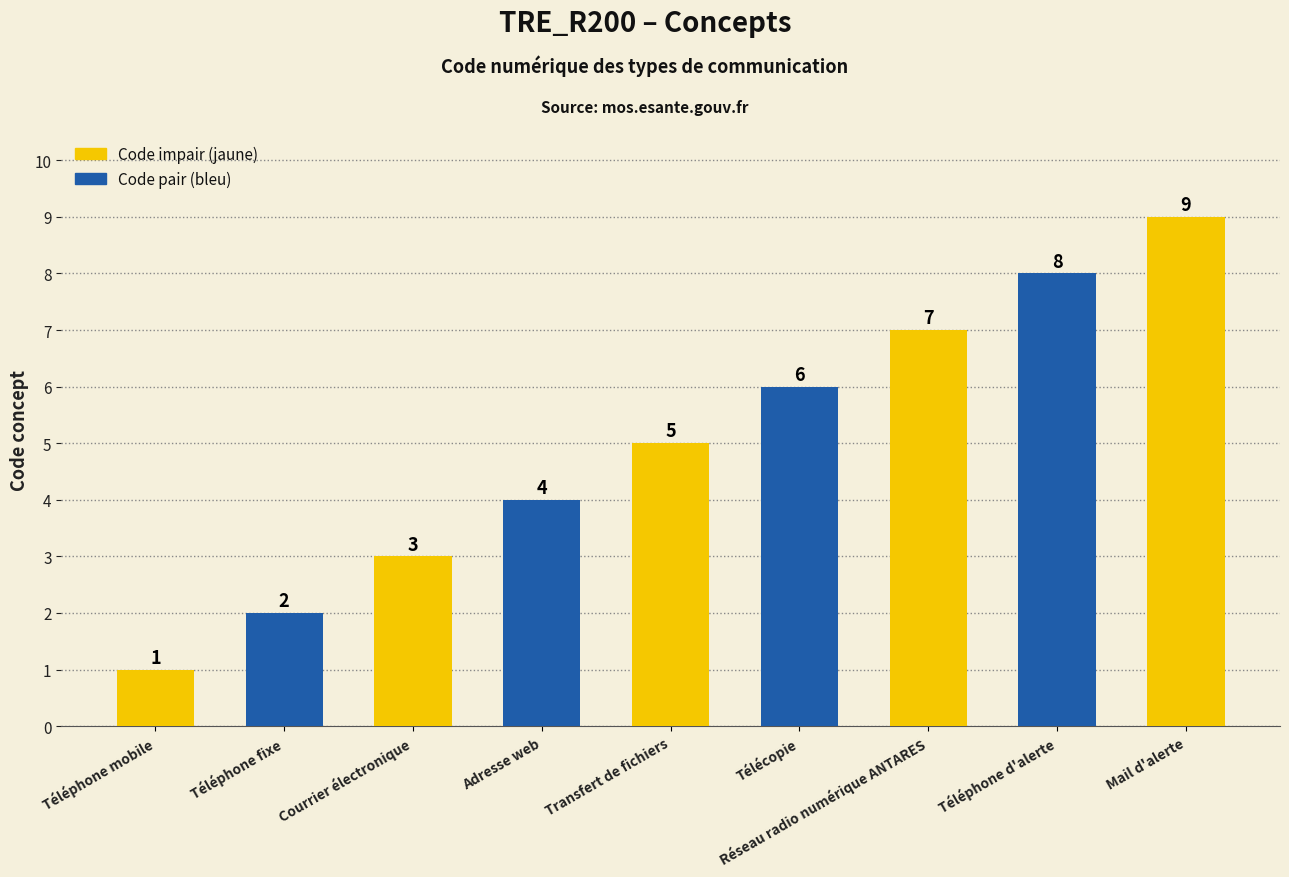

List the labels in order of value, largest first.

Mail d'alerte, Téléphone d'alerte, Réseau radio numérique ANTARES, Télécopie, Transfert de fichiers, Adresse web, Courrier électronique, Téléphone fixe, Téléphone mobile